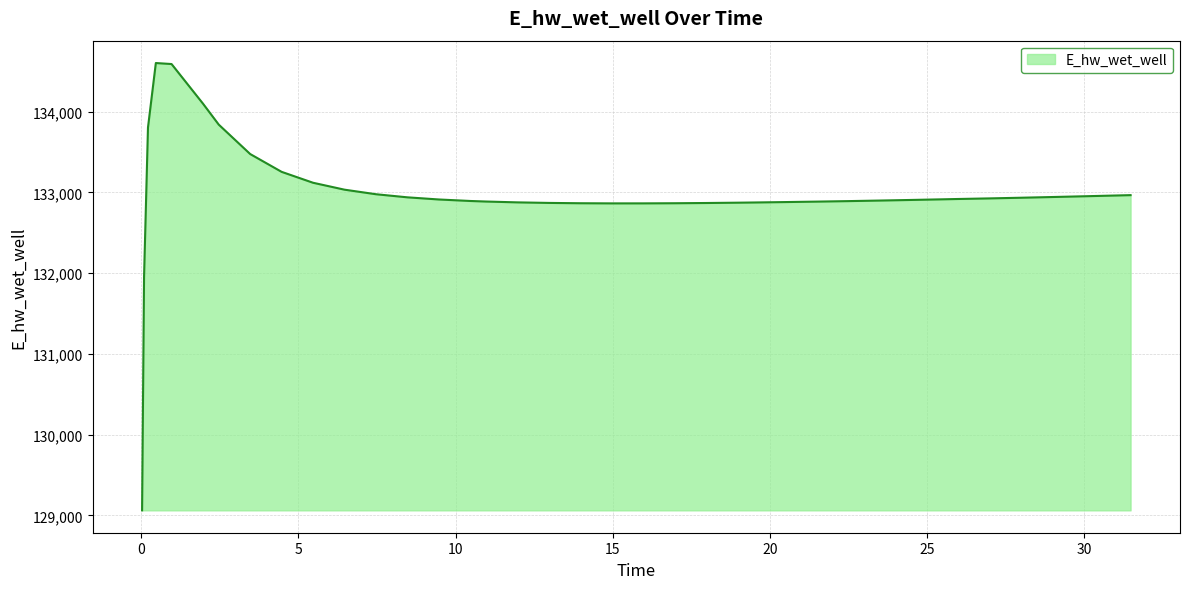

Does the chart display data point markers on the line(s)?

No